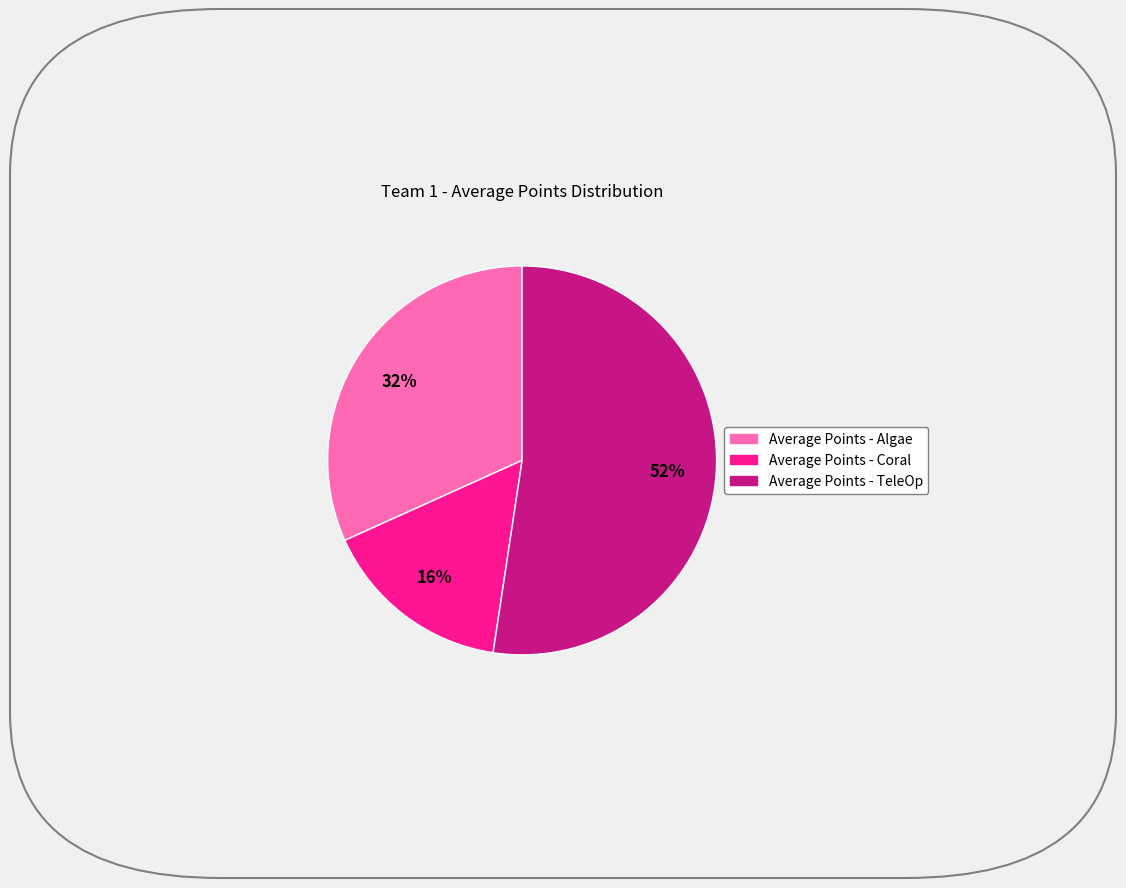

Is it true that Average Points - Coral is 21% of the pie?

False